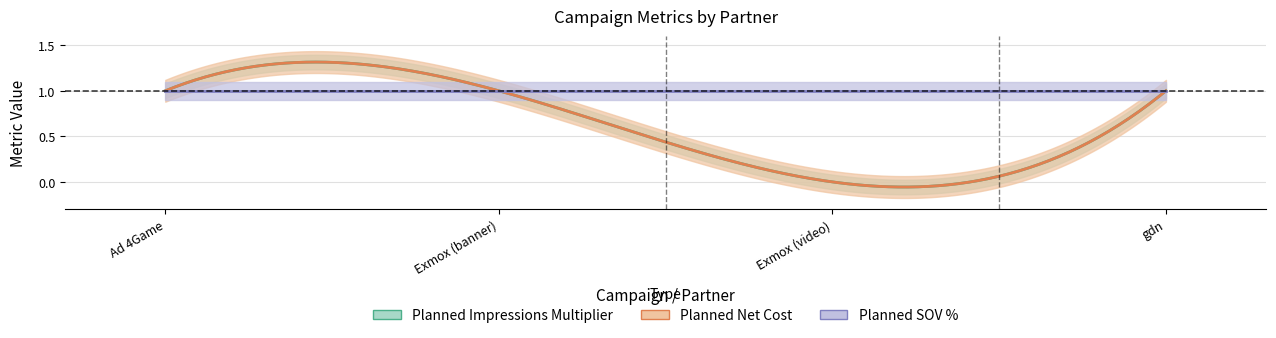

Reading right to left, transcribe all the data shown in this chart.

Planned Impressions Multiplier: gdn=1	Exmox (video)=0	Exmox (banner)=1	Ad 4Game=1
Planned Net Cost: gdn=1	Exmox (video)=0	Exmox (banner)=1	Ad 4Game=1
Planned SOV %: gdn=1	Exmox (video)=1	Exmox (banner)=1	Ad 4Game=1